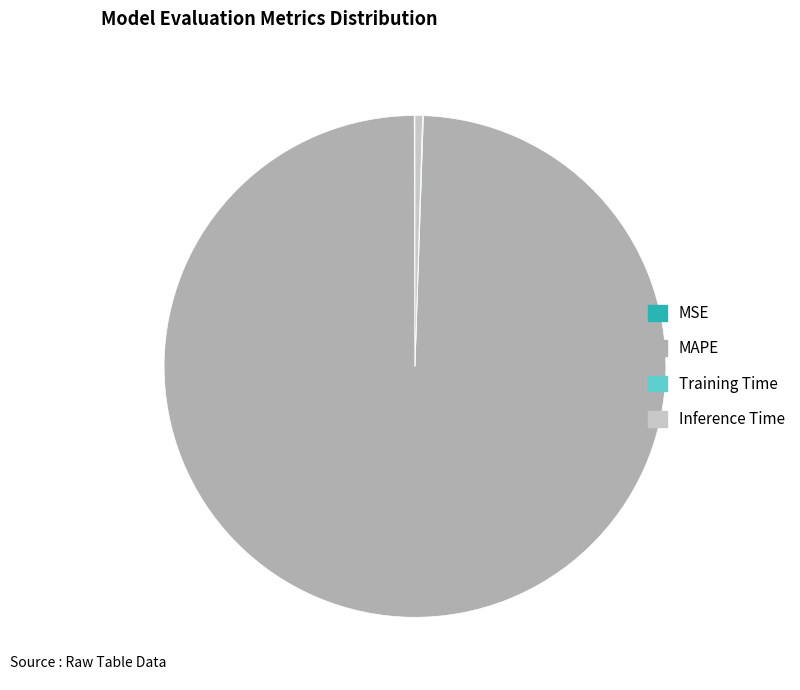

Between MAPE and Inference Time, which is larger?

MAPE